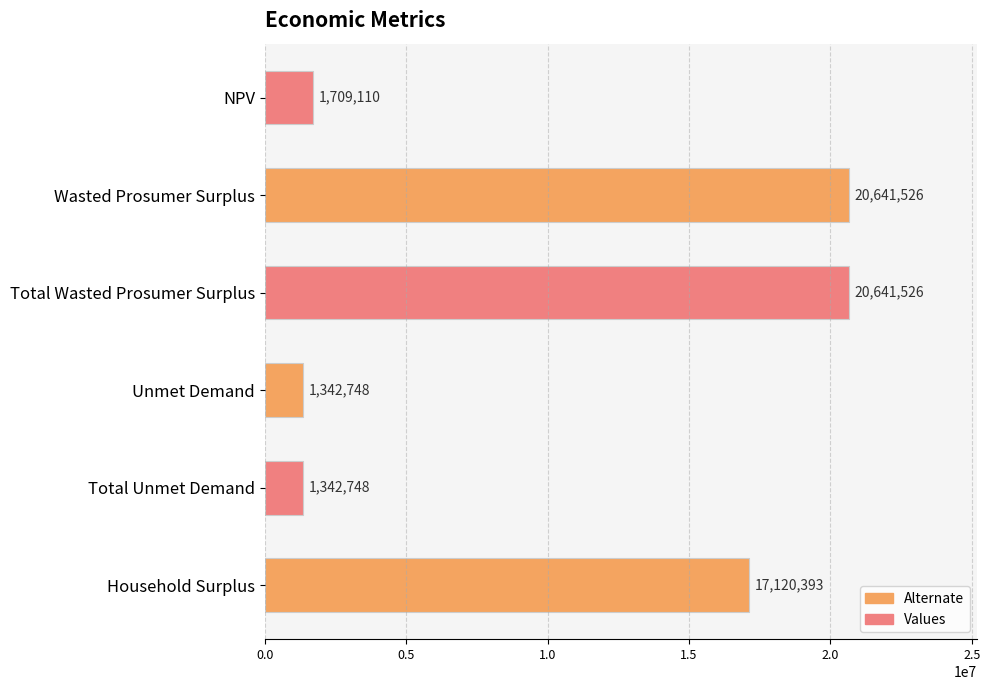

At which label is the value closest to 10992136?

Household Surplus